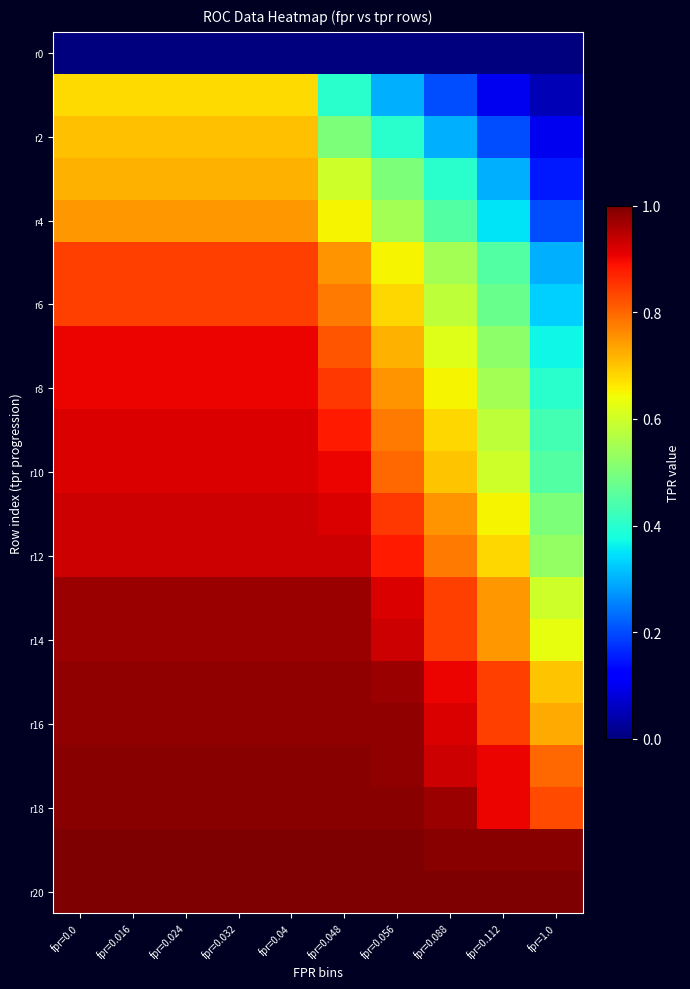

At how many categories does at least one series exceed 0?

10